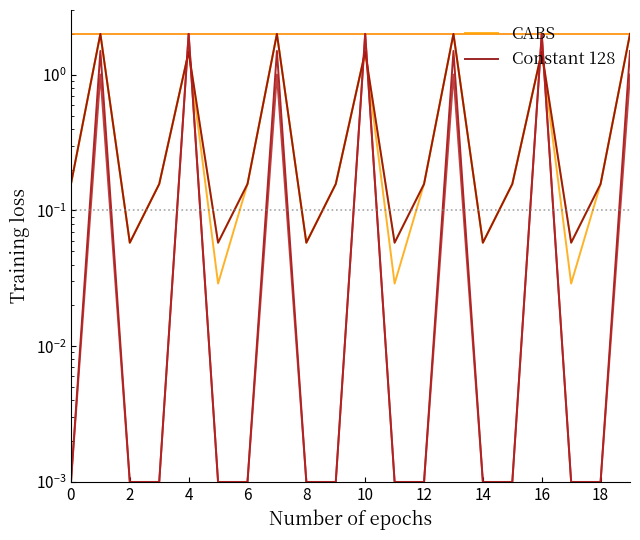

What are all the series names shown in the legend?

CABS, Constant 128